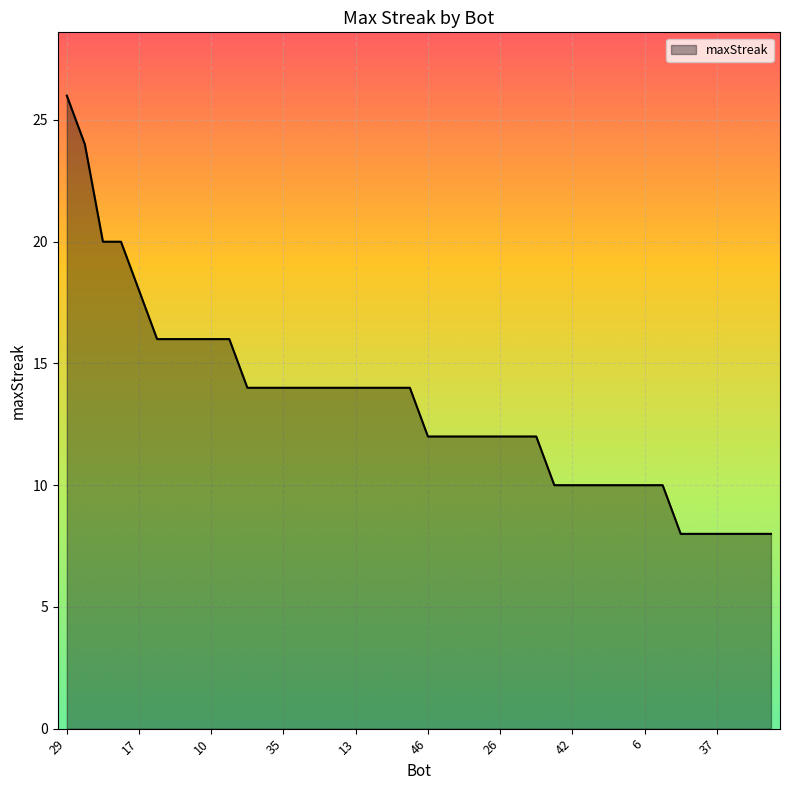

What is the difference between the second highest and minimum values?

16